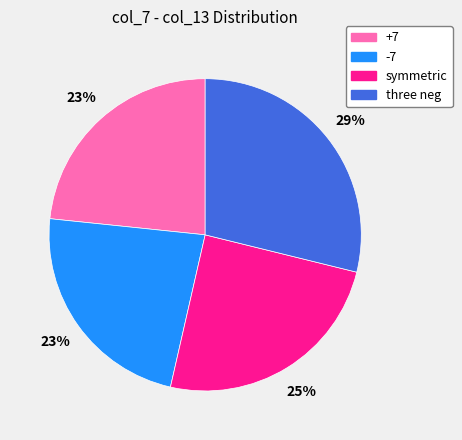

Do three neg and -7 together represent more than half of the pie?

Yes